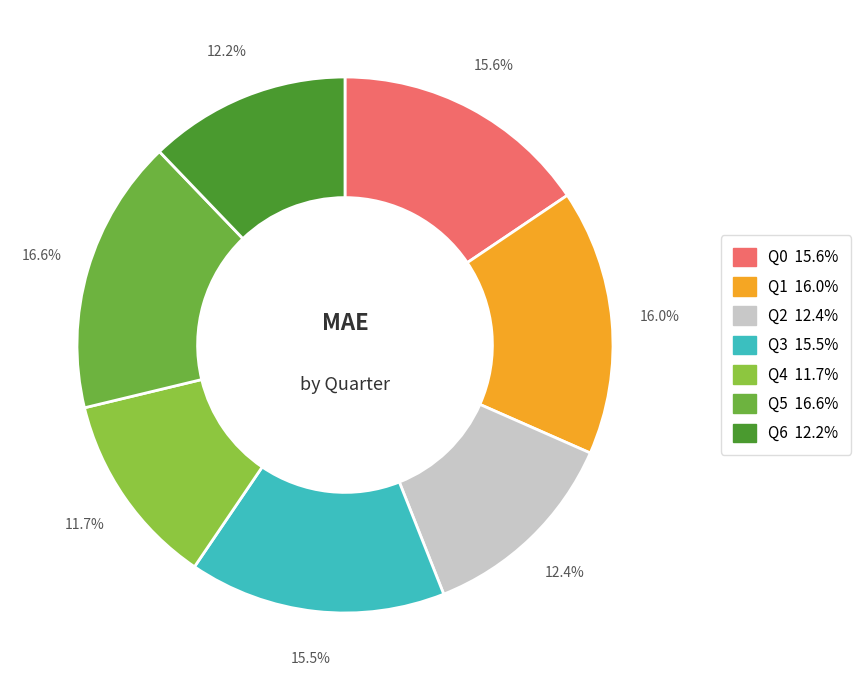

What percentage is the Q0 slice, to the nearest percent?

16%